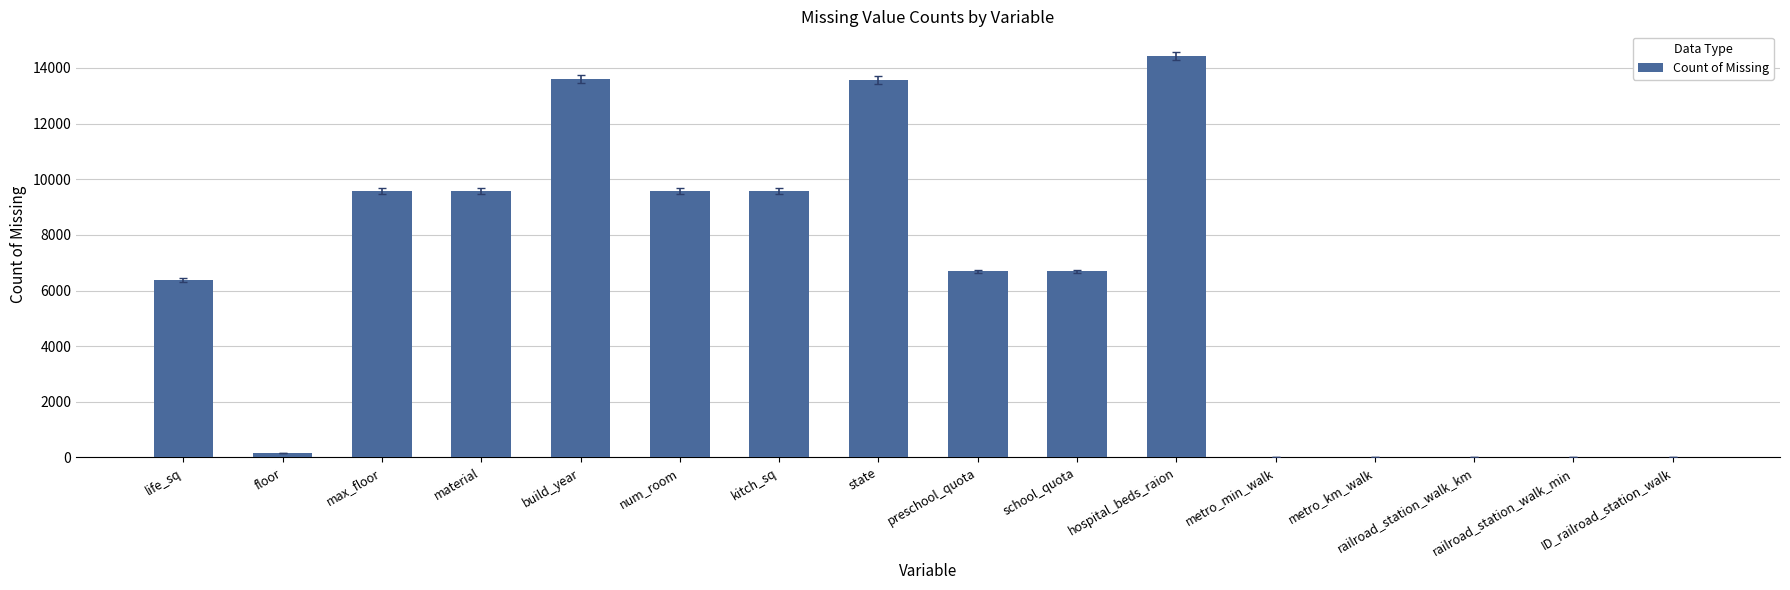

What is the approximate value at num_room?

9572